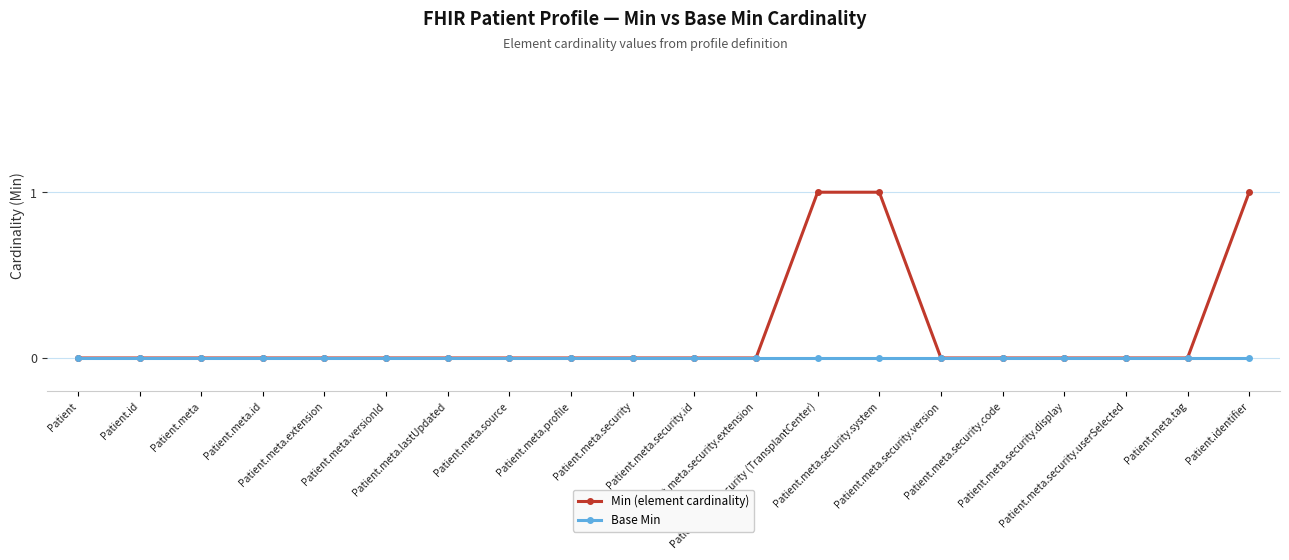

Count the number of data series in this chart.

2